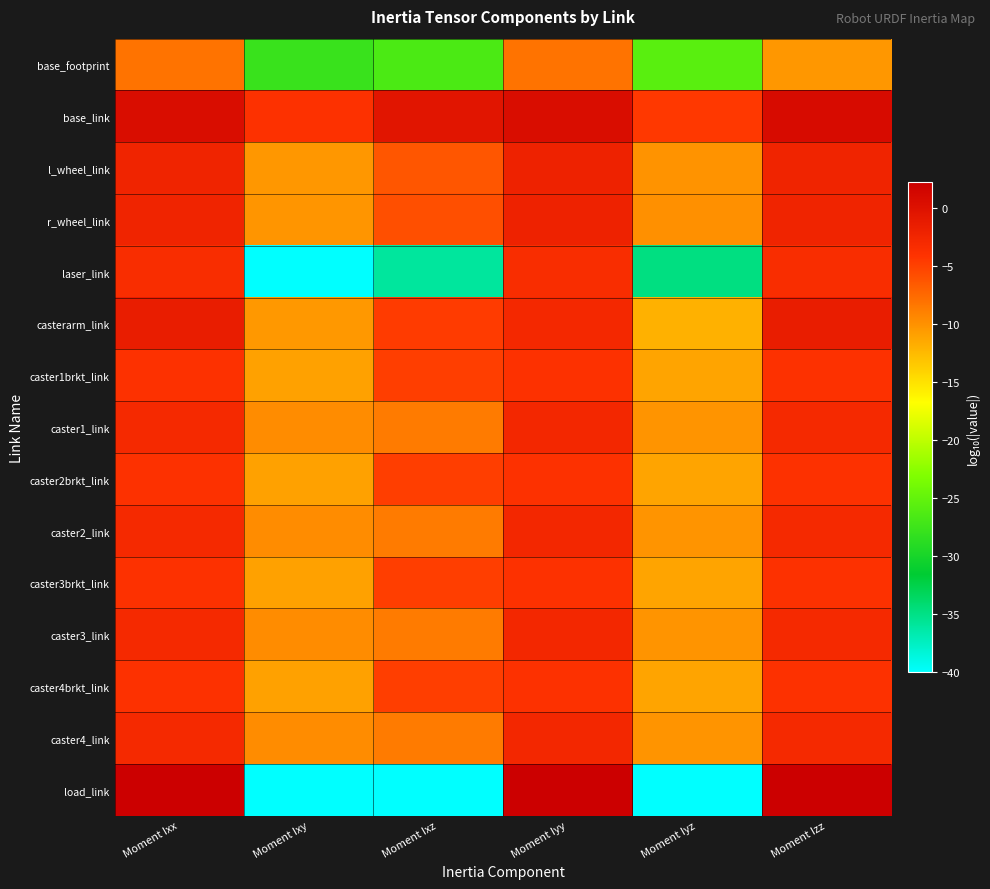

Count the number of data series in this chart.

15